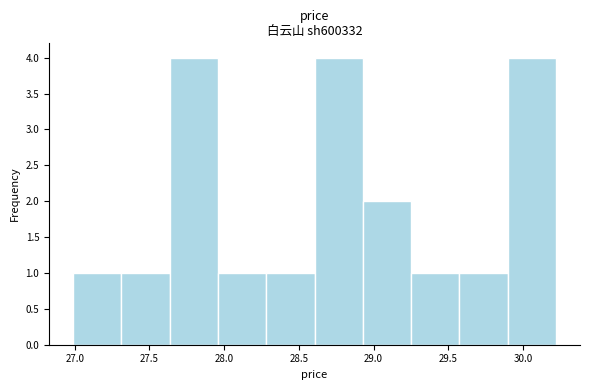

How tall is the bar that spans 29.25 to 29.55 on the x-axis? Neither the bar edges nor the heights are printed on the chart, so give them approximately, as read against the axes.

1